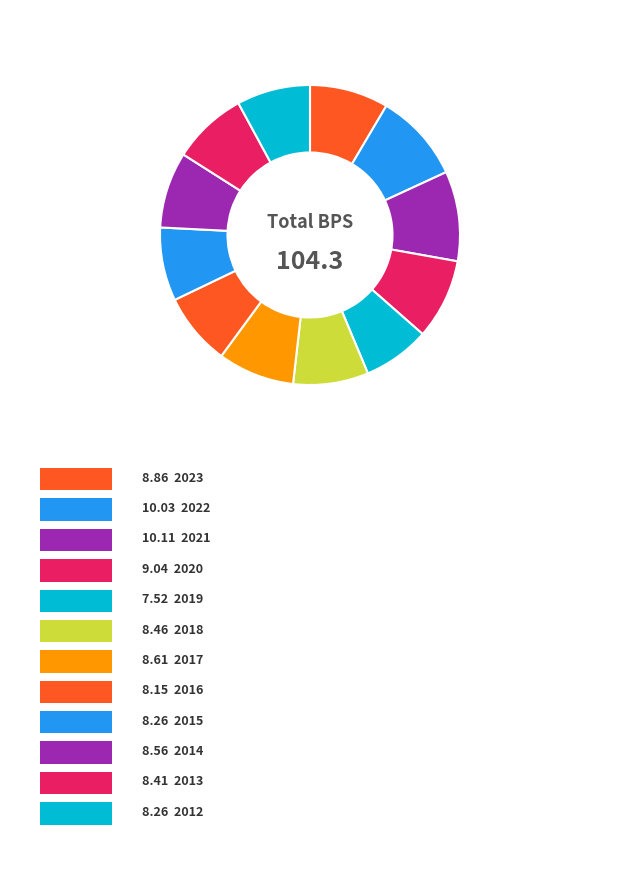

Count the number of slices in the pie.

12